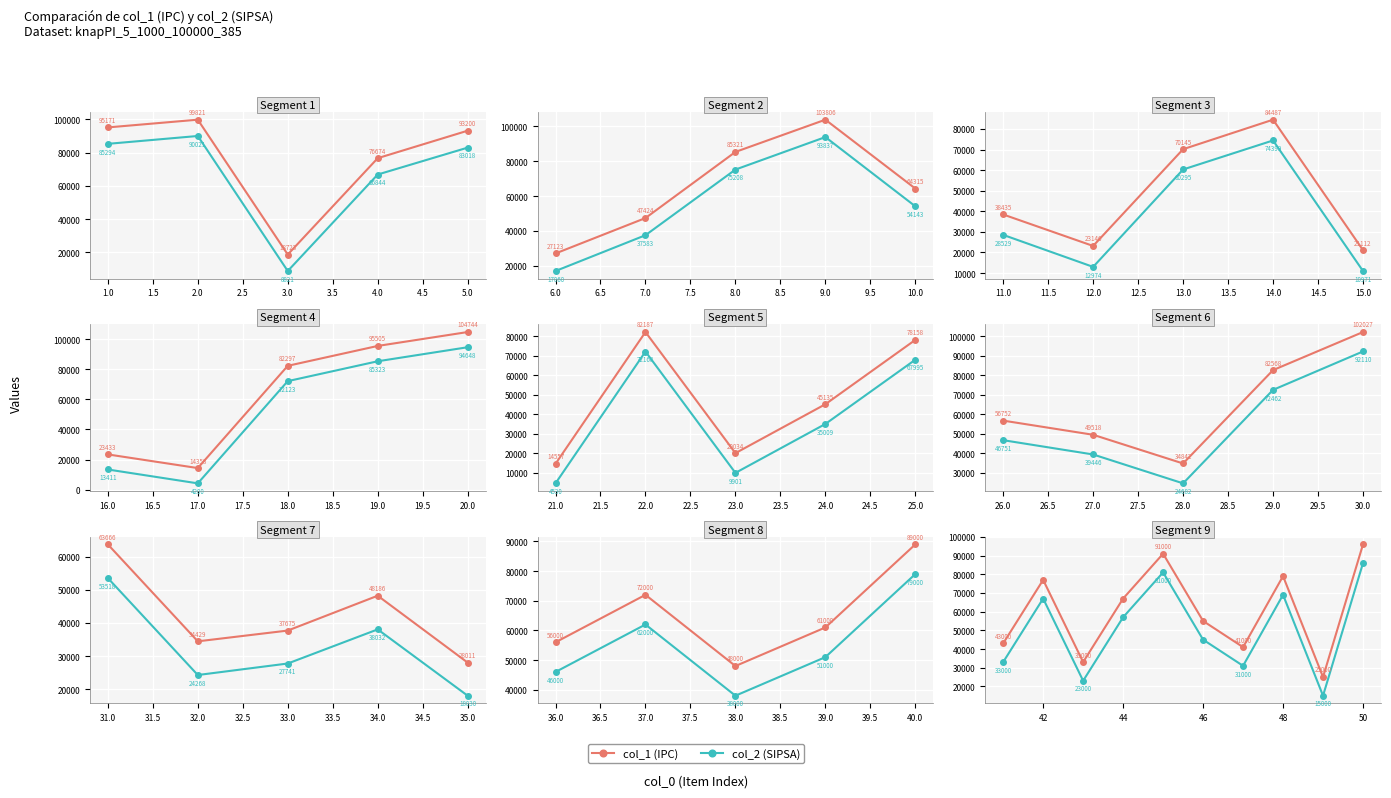

How many interior local valleys does the col_2 (SIPSA) series have?

3